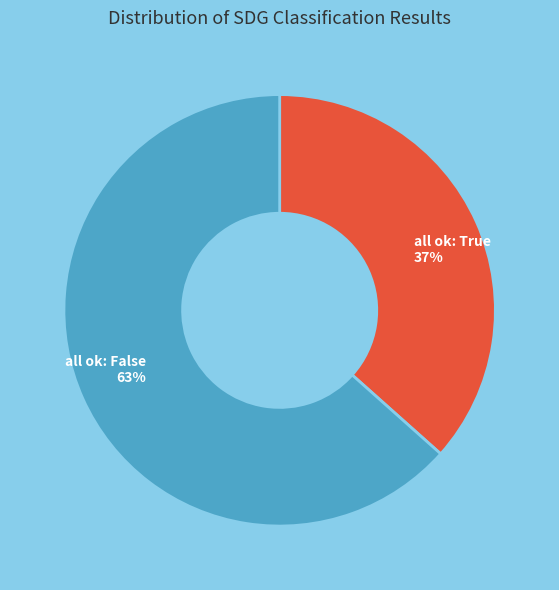

Does any single category account for the majority?

Yes